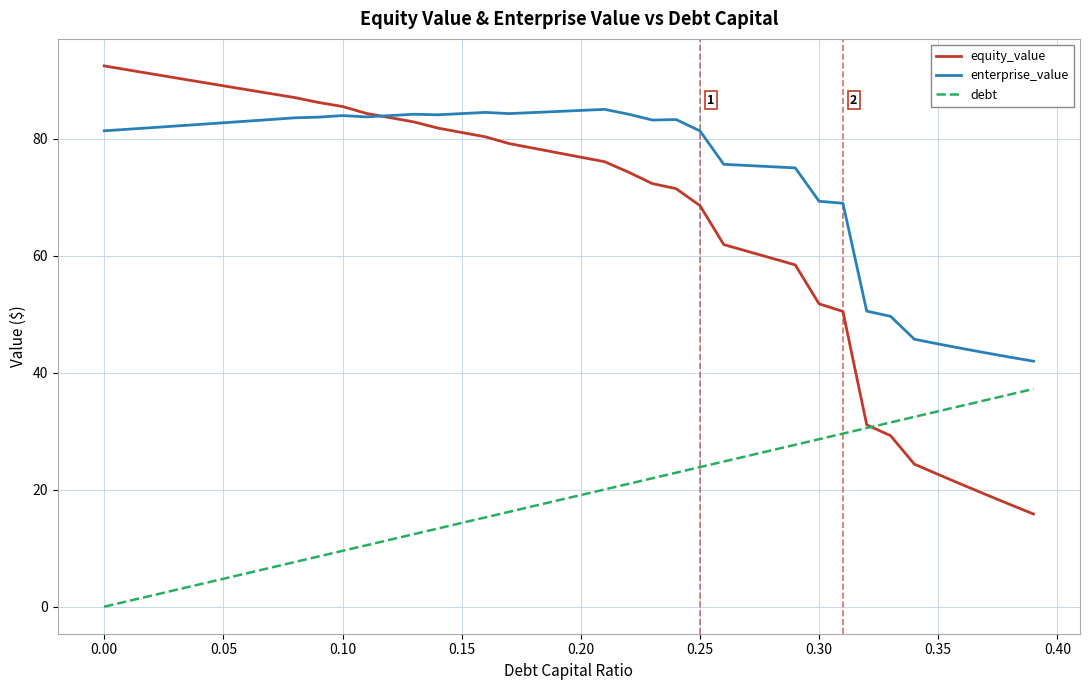

How many distinct data groups are displayed?

3